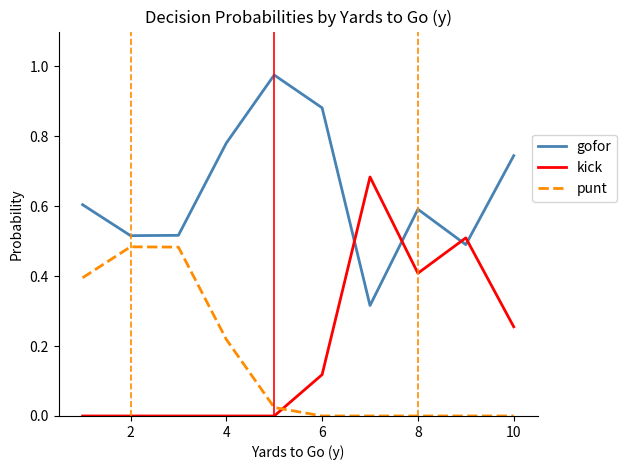

Rank the series by their maximum value, from lowest to highest.

punt, kick, gofor